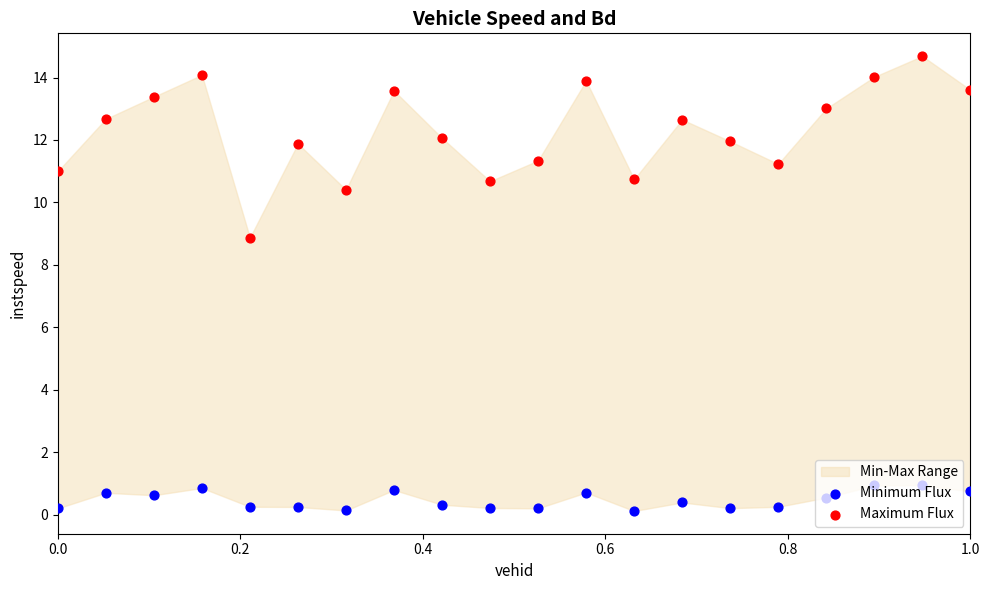

Which series has the widest spread of Y values?

Maximum Flux